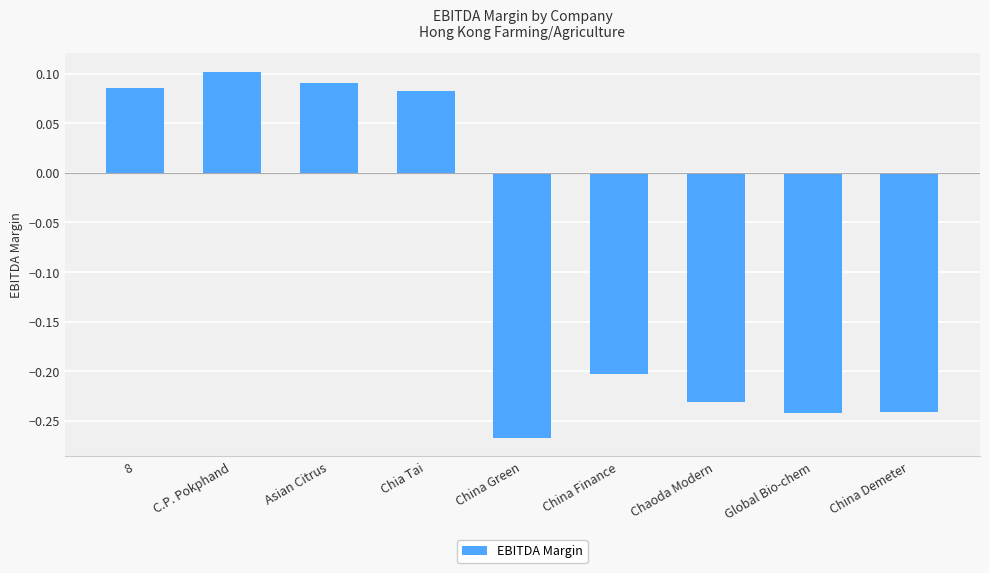

What is the average value?

-0.1